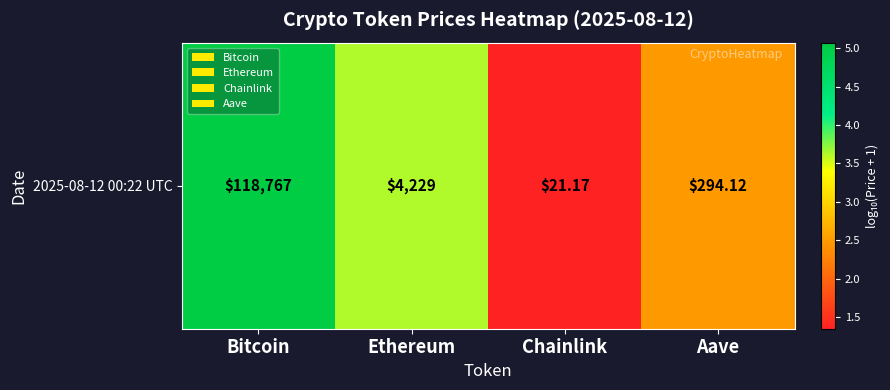

Reading right to left, extract all data points from this chart.

Aave=2.5	Chainlink=1.3	Ethereum=3.6	Bitcoin=5.1